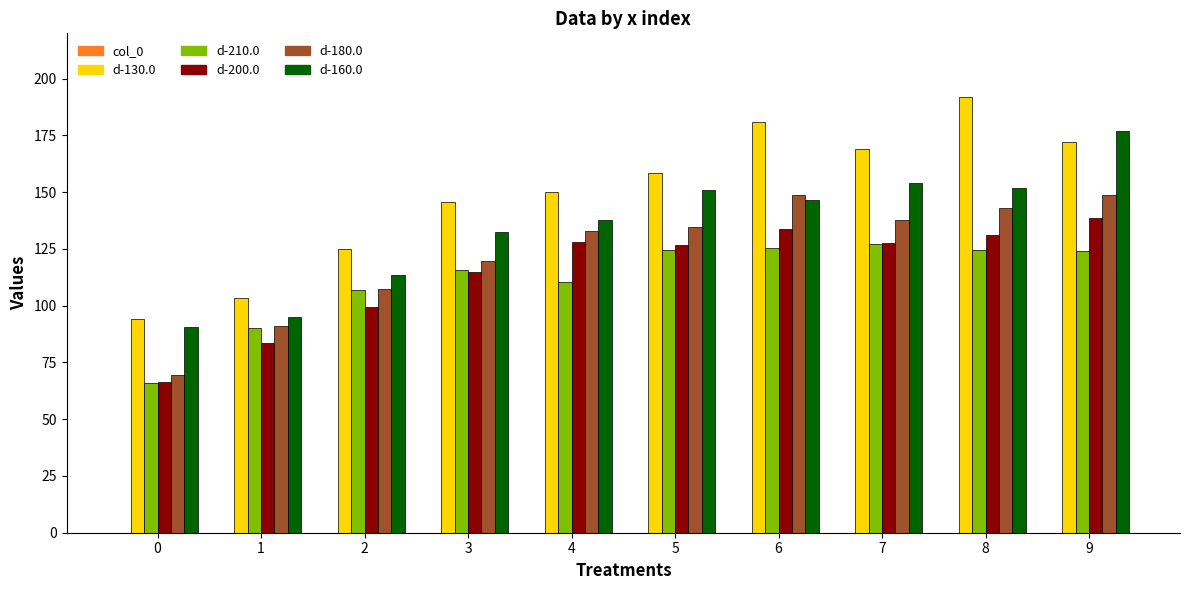

How many bars are there in each group?

5